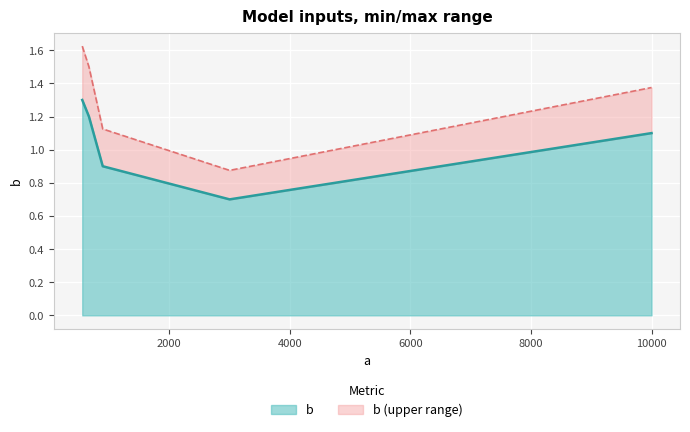

What is the greatest value displayed?

1.3